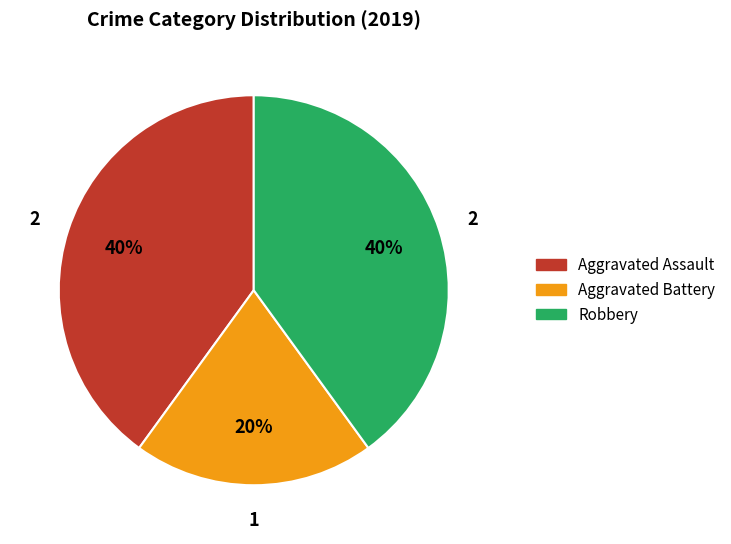

What percentage is the Aggravated Battery slice, to the nearest percent?

20%